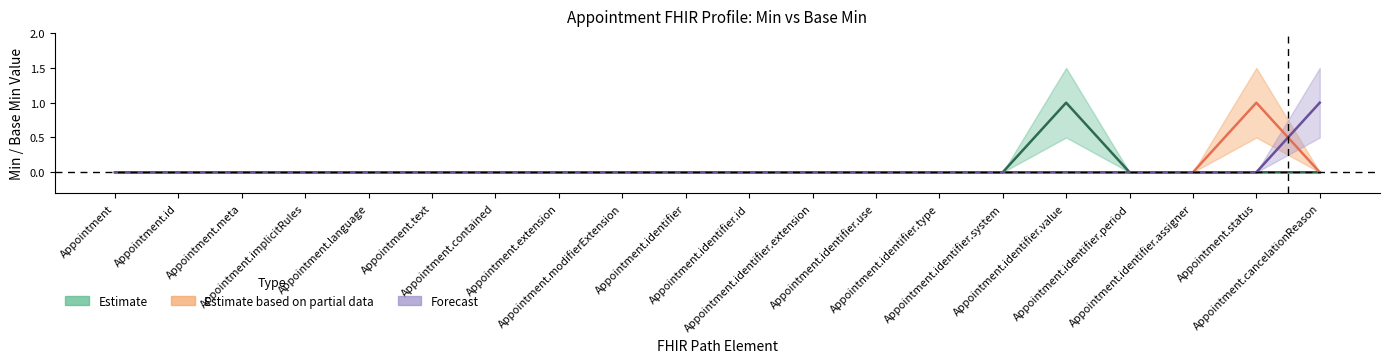

Is it true that Base Min equals 0 at Appointment.contained?

False